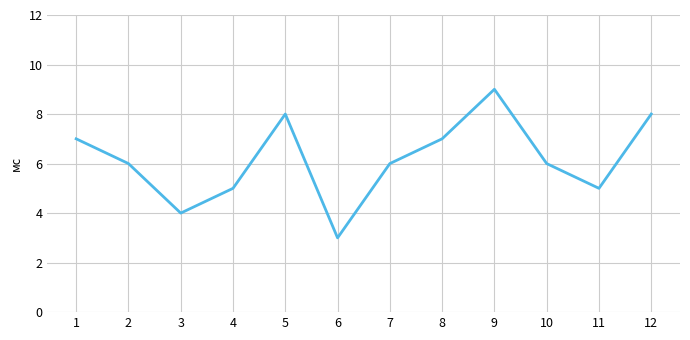

What is the minimum value shown in the chart?

3